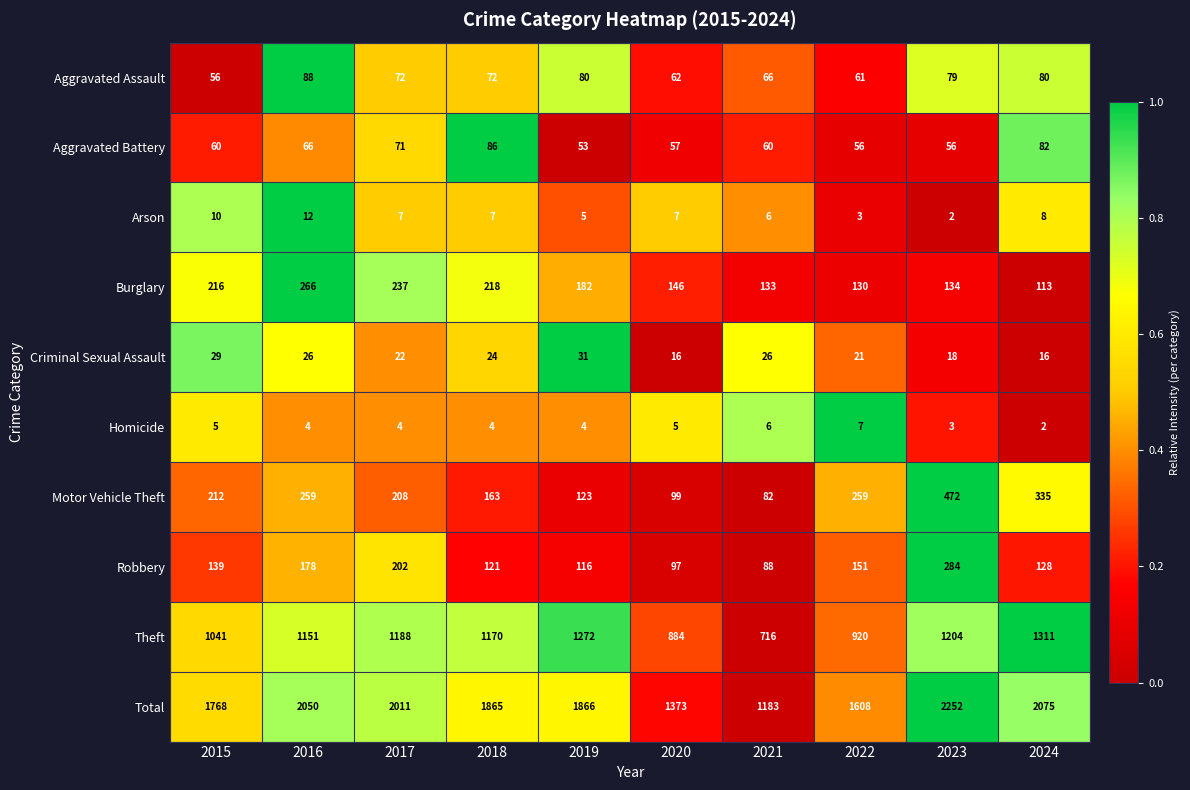

Which series has the largest total across all categories?

Total